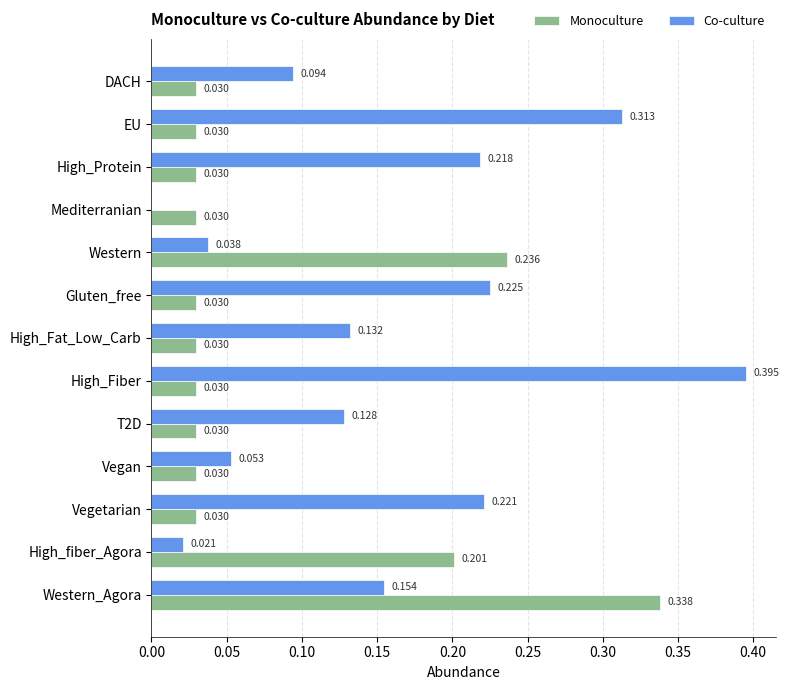

At which category is the sum across all series the highest?

Western_Agora